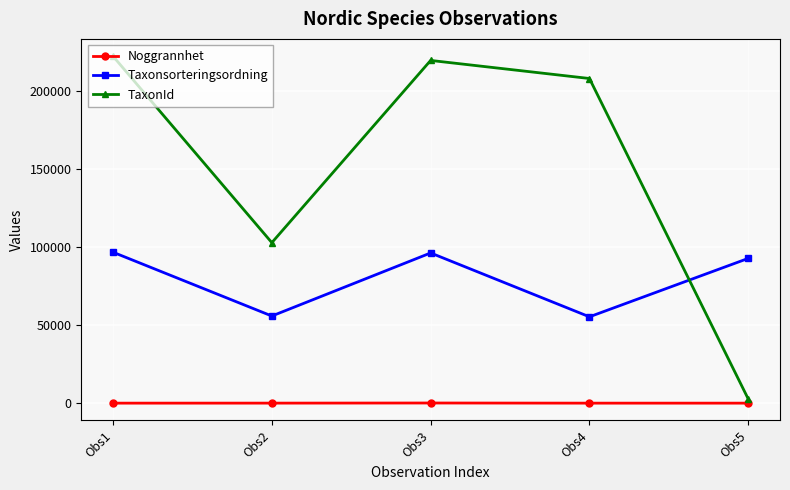

The value of Noggrannhet at Obs3 is 100. True or false?

True